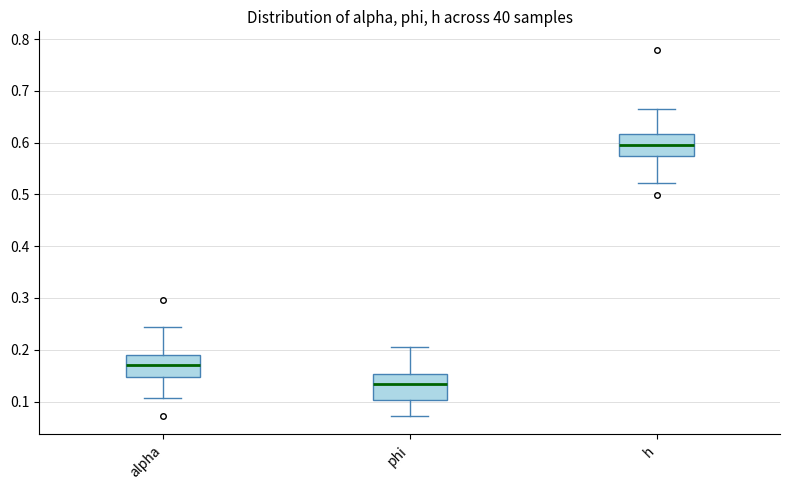

Where does the lower whisker of the box for phi end on the y-axis? The values are not printed on the chart, so give them approximately, as read against the axis.

0.07